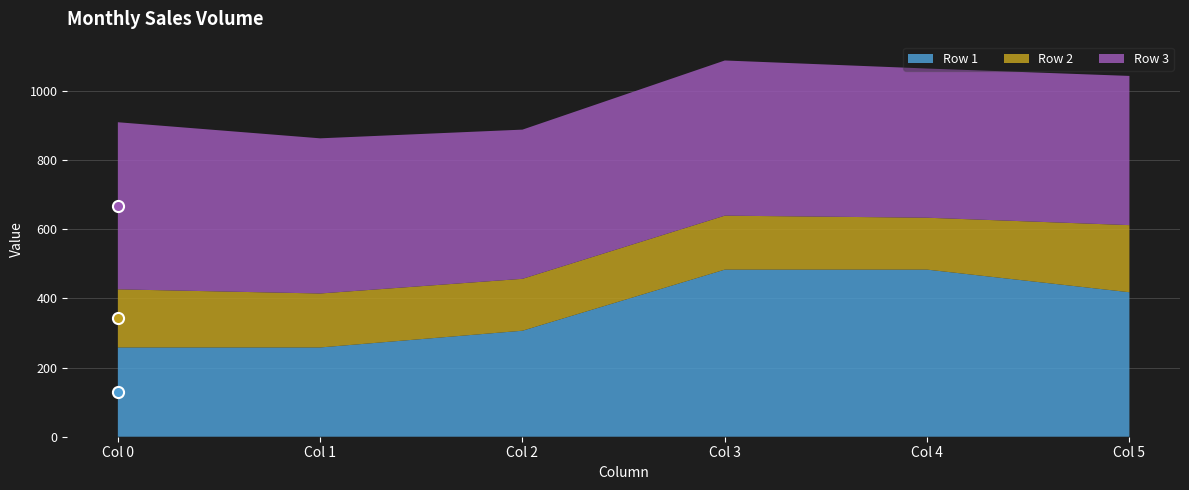

What is the value of the Row 1 point at the 1st from the left?

258.0